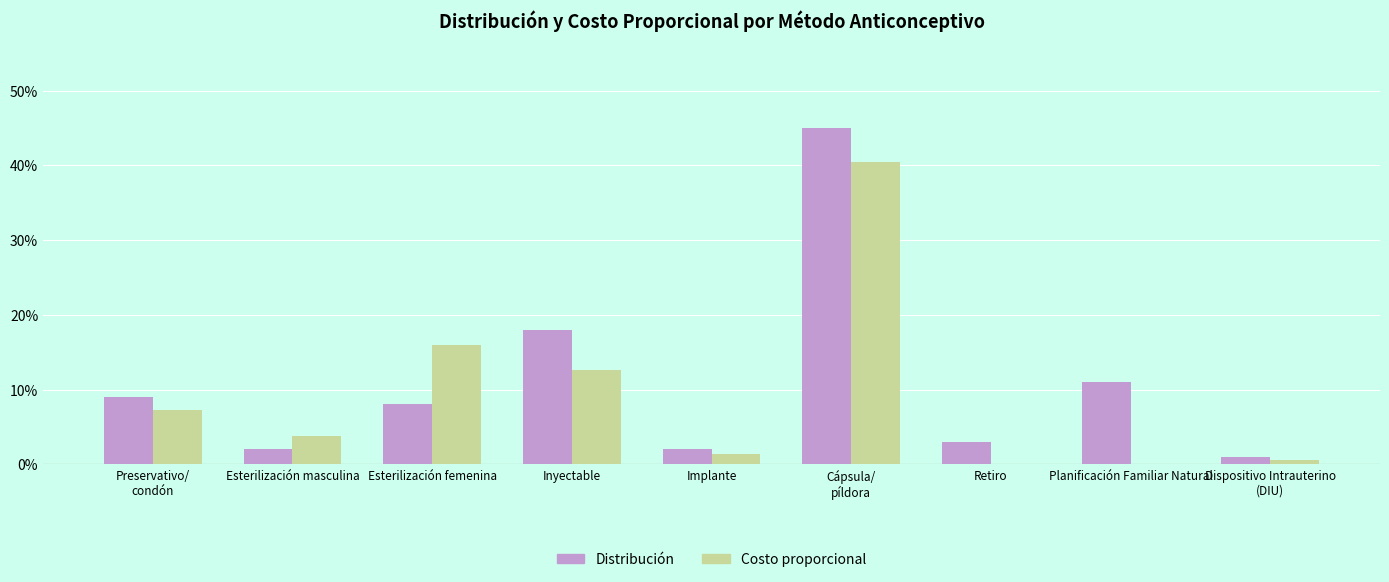

Rank the series by their average value, from lowest to highest.

Costo proporcional, Distribución